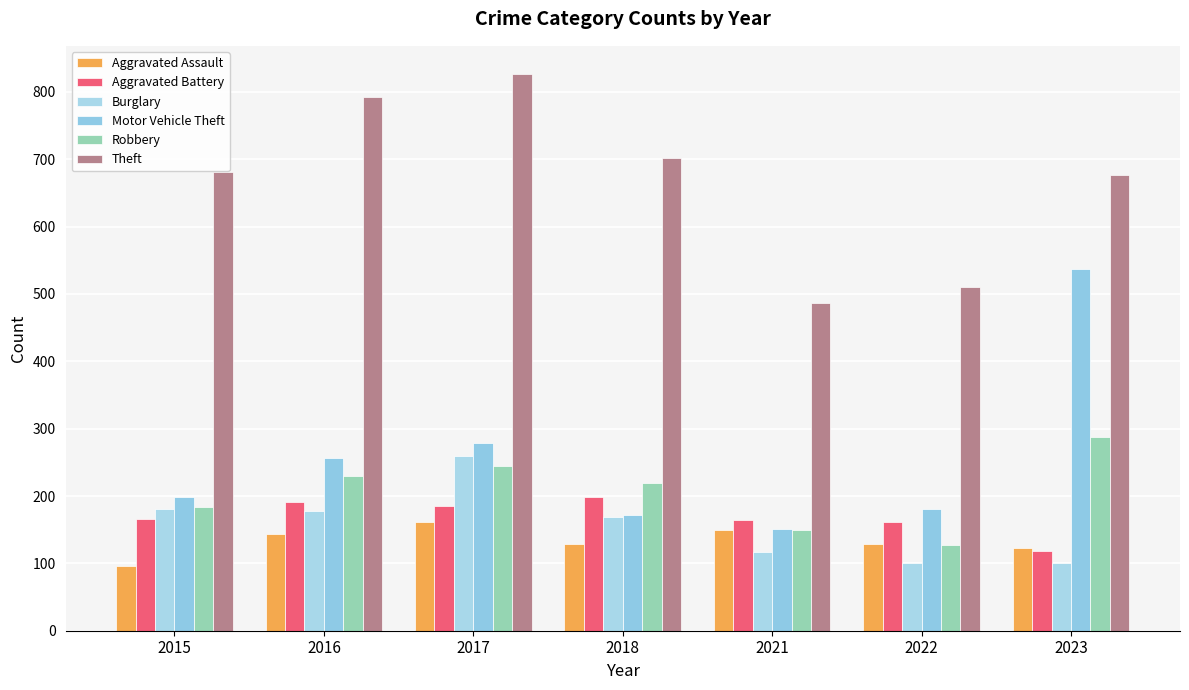

Between 2015 and 2023, which is larger?

2023